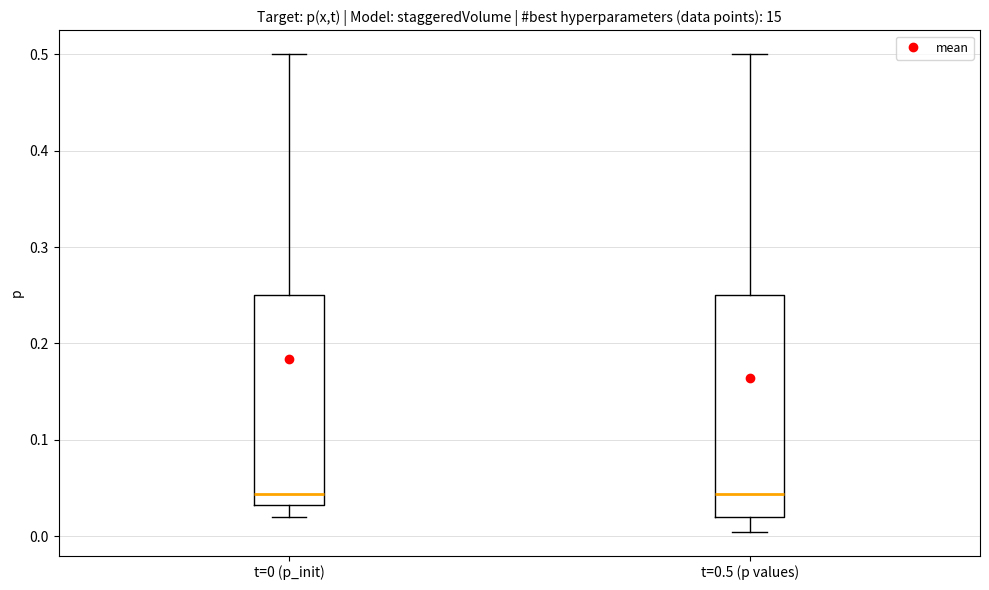

Where does the median line of the box for t=0 (p_init) sit on the y-axis? The values are not printed on the chart, so give them approximately, as read against the axis.

0.04